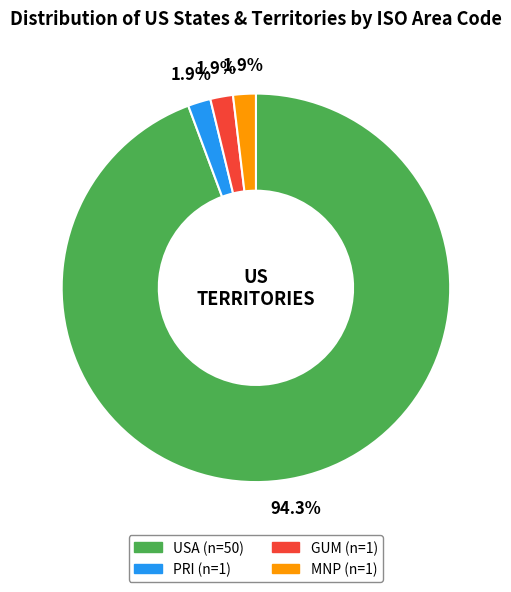

Is there a majority slice in this chart?

Yes